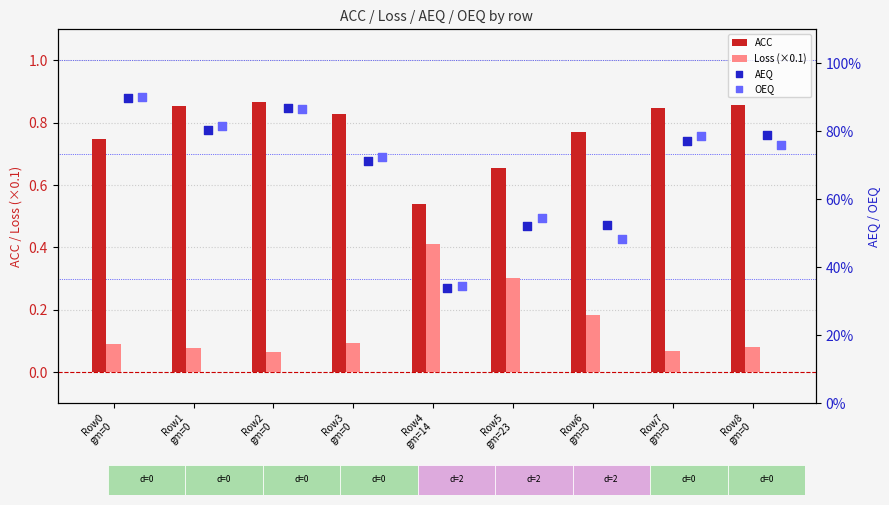

What is the highest value of the Loss (×0.1) series?

0.4